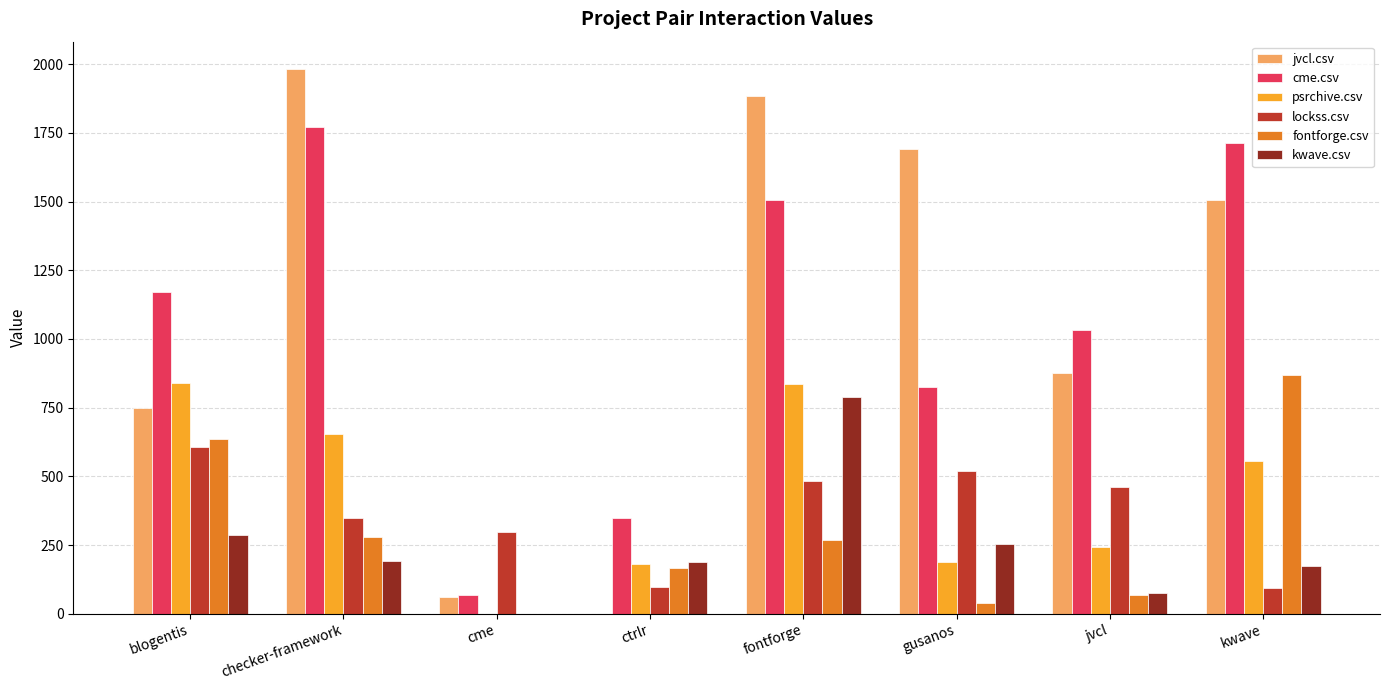

What is the sum of the psrchive.csv values at cme and gusanos?

187.0